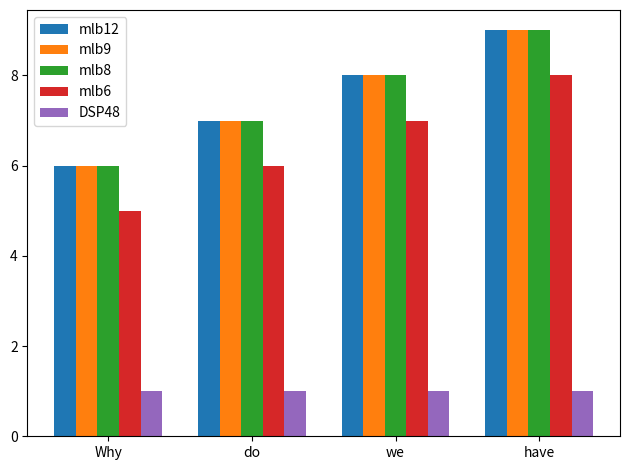

What is the spread (max minus min) of values at we?

7